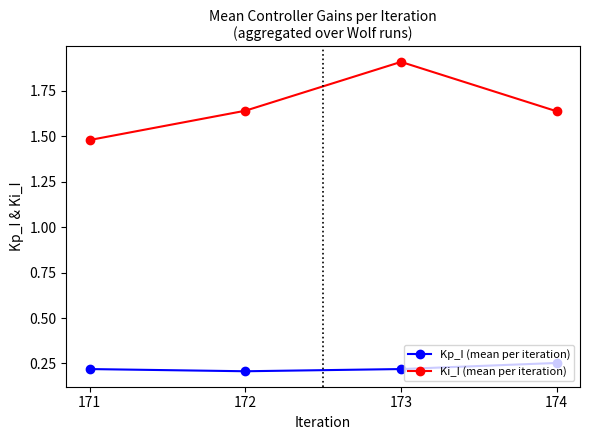

Which label corresponds to the largest value in the chart?

173